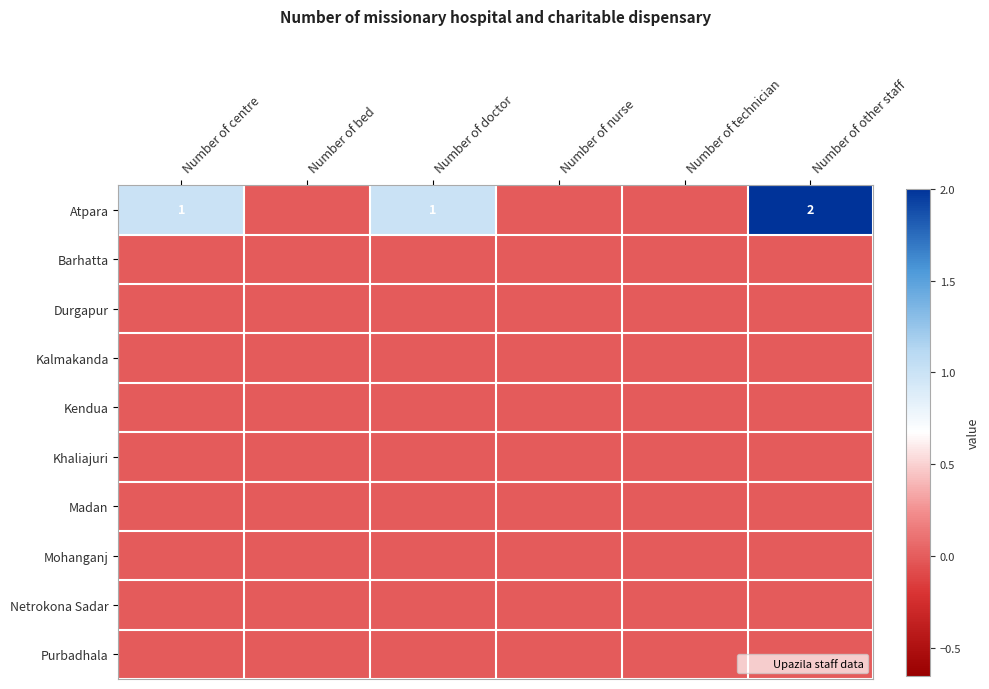

What is the difference between the second highest and second lowest values in the Atpara series?

1